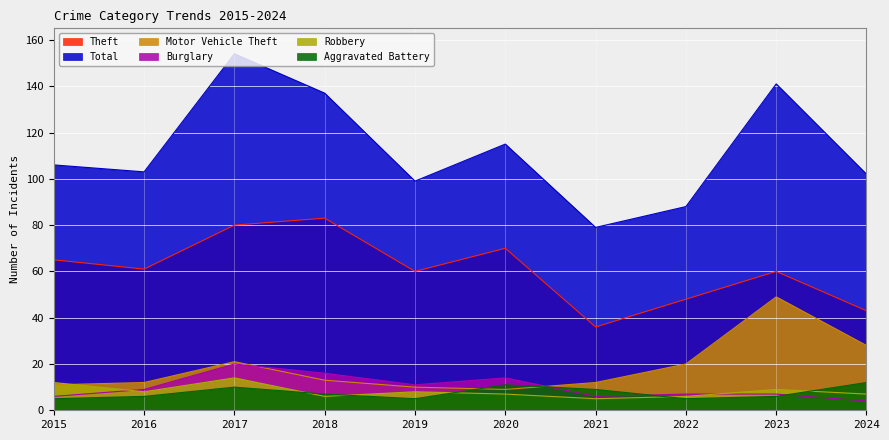

Which label corresponds to the smallest value in the chart?

2024